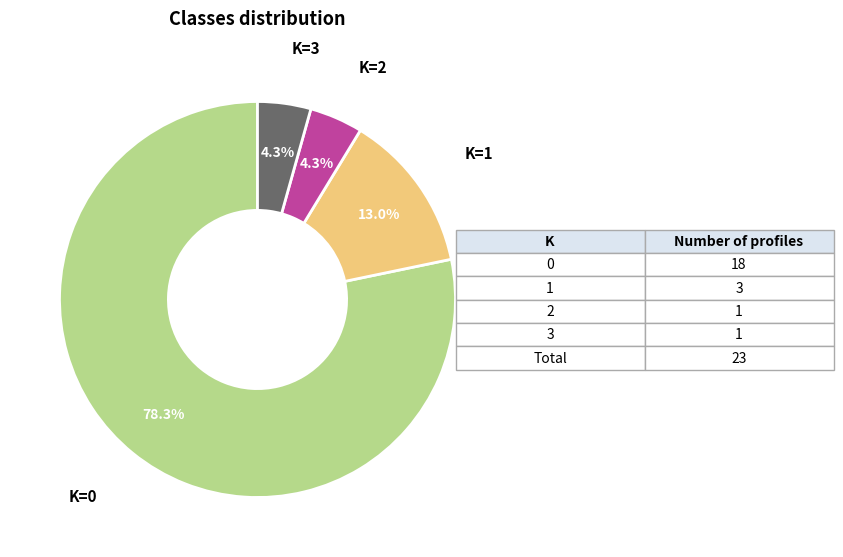

Is there any slice that represents more than half of the pie?

Yes